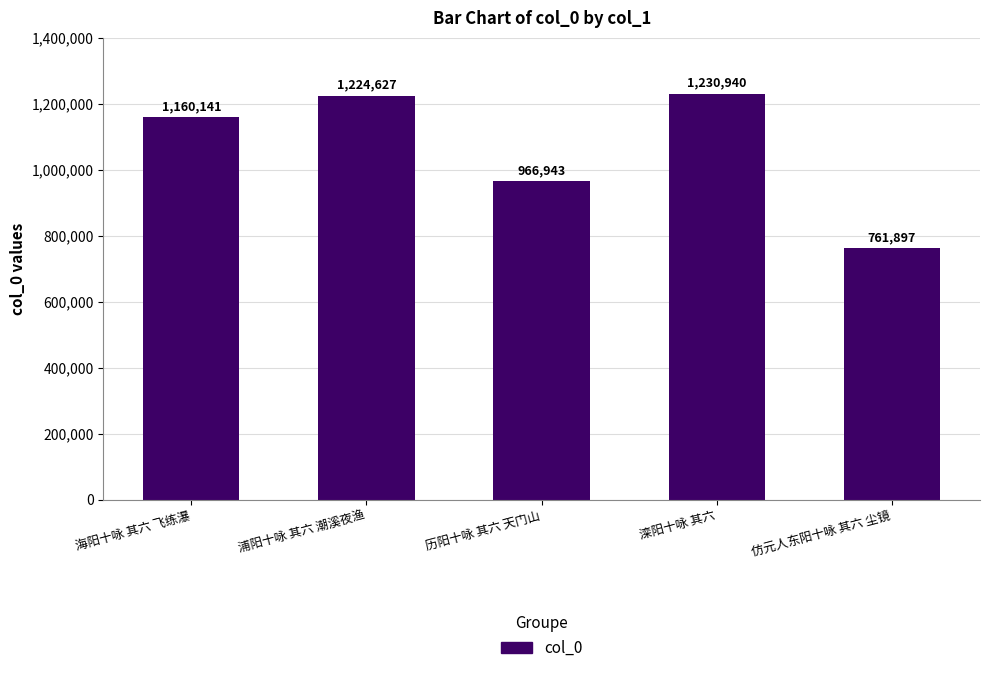

Where is the data nearest to the value 996418?

历阳十咏 其六 天门山